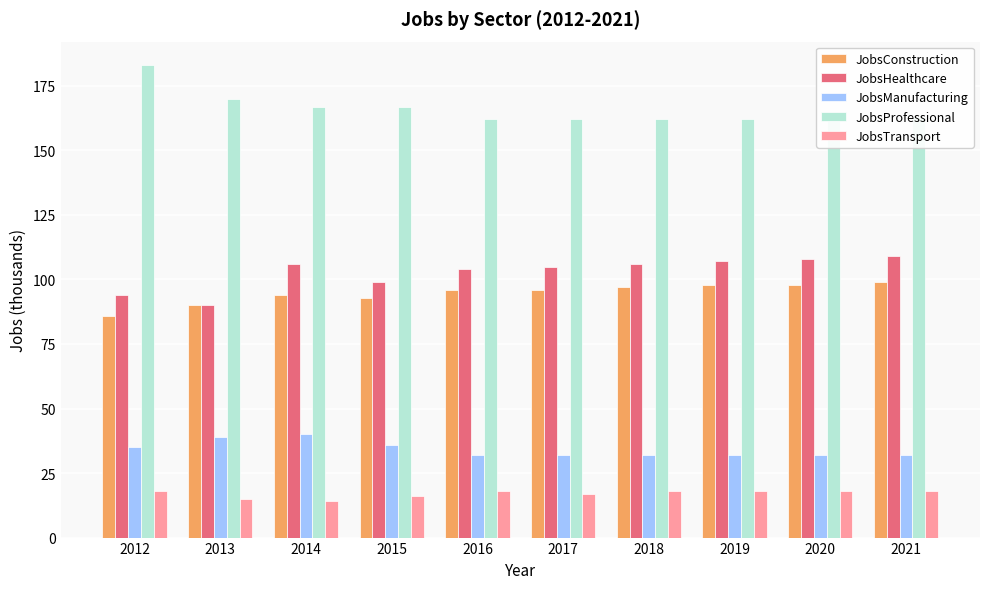

True or false: JobsProfessional has a value of 183 at 2012.

True